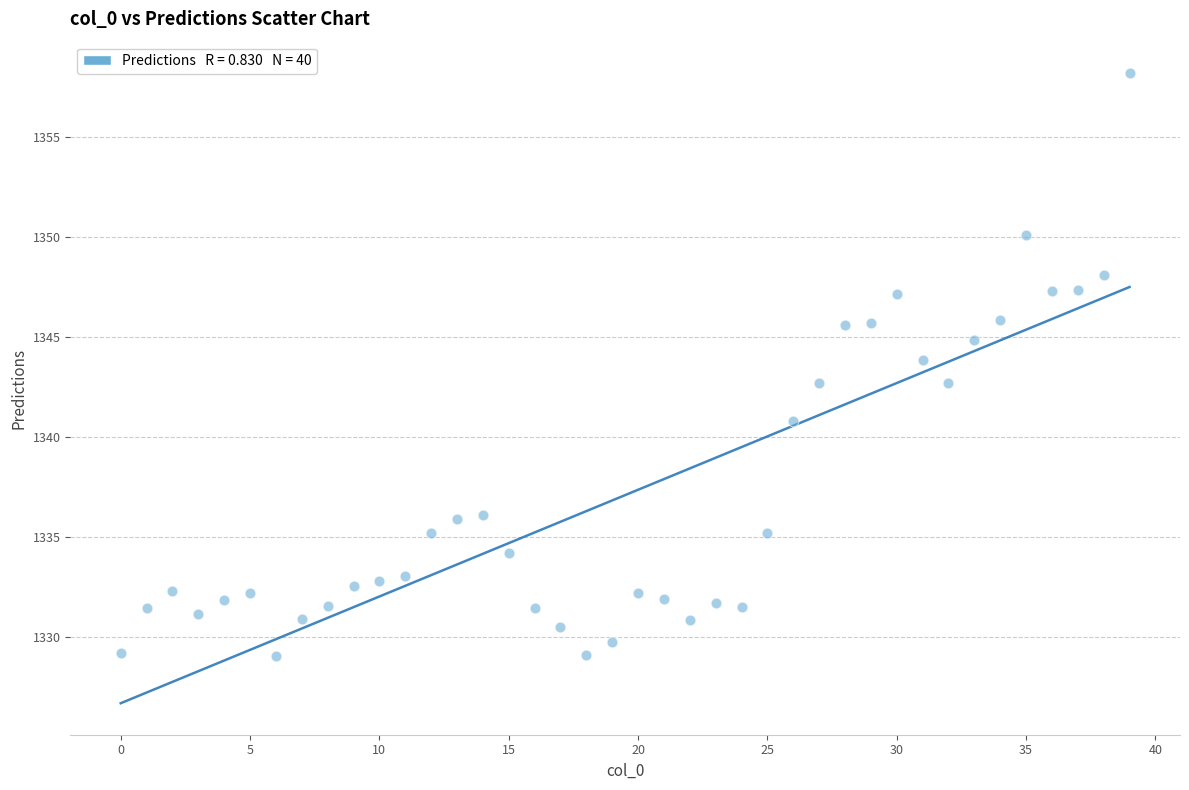

What is the range of Y values (max minus min)?

29.1